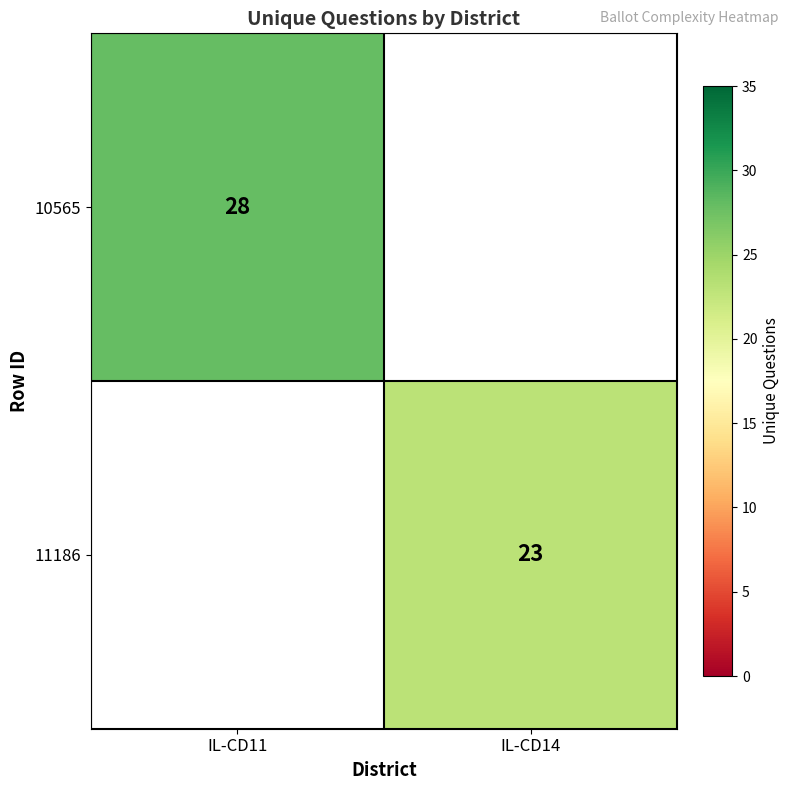

Is it true that 11186 equals 7 at IL-CD14?

False